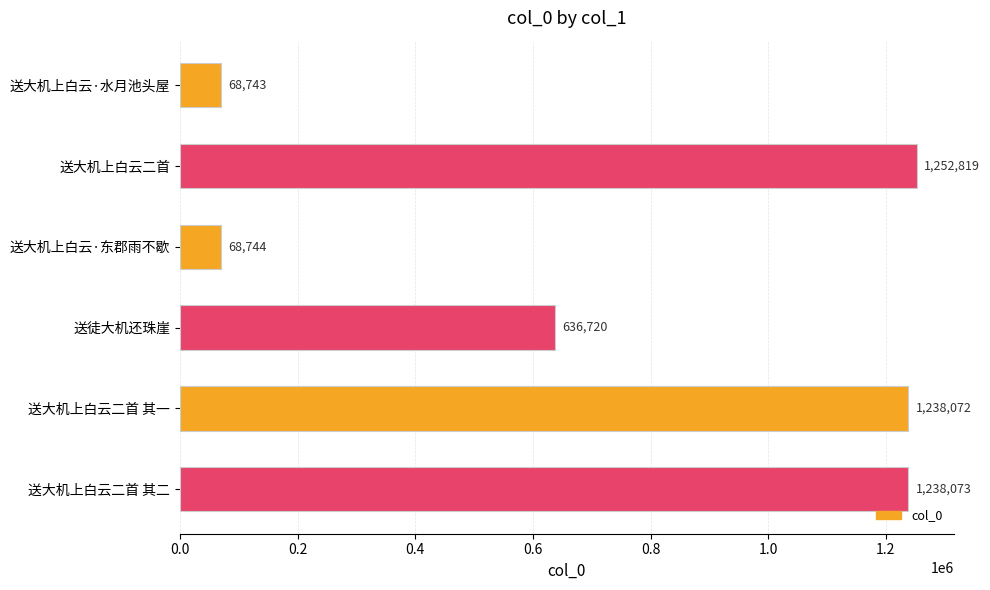

The value at 送大机上白云二首 is 770186. True or false?

False